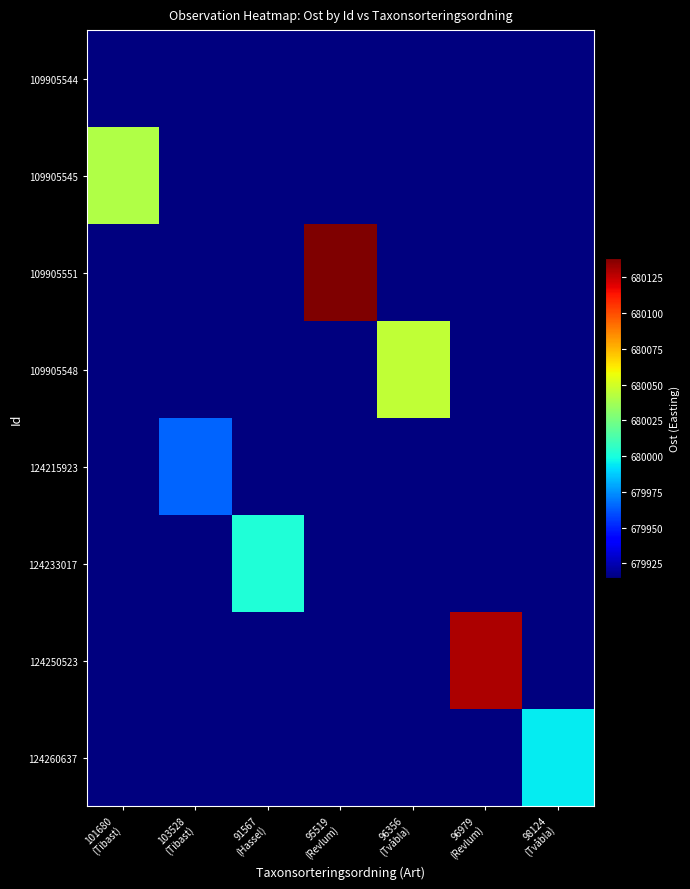

Reading right to left, list all the values displayed in this chart.

row_0: 98124
(Tvåbla)=679914.5	96979
(Revlum)=679914.5	96356
(Tvåbla)=679914.5	95519
(Revlum)=679914.5	91567
(Hassel)=679914.5	103528
(Tibast)=679914.5	101680
(Tibast)=679914.5
row_1: 98124
(Tvåbla)=679914.5	96979
(Revlum)=679914.5	96356
(Tvåbla)=679914.5	95519
(Revlum)=679914.5	91567
(Hassel)=679914.5	103528
(Tibast)=679914.5	101680
(Tibast)=680041.1
row_2: 98124
(Tvåbla)=679914.5	96979
(Revlum)=679914.5	96356
(Tvåbla)=679914.5	95519
(Revlum)=680138.5	91567
(Hassel)=679914.5	103528
(Tibast)=679914.5	101680
(Tibast)=679914.5
row_3: 98124
(Tvåbla)=679914.5	96979
(Revlum)=679914.5	96356
(Tvåbla)=680045.4	95519
(Revlum)=679914.5	91567
(Hassel)=679914.5	103528
(Tibast)=679914.5	101680
(Tibast)=679914.5
row_4: 98124
(Tvåbla)=679914.5	96979
(Revlum)=679914.5	96356
(Tvåbla)=679914.5	95519
(Revlum)=679914.5	91567
(Hassel)=679914.5	103528
(Tibast)=679965.0	101680
(Tibast)=679914.5
row_5: 98124
(Tvåbla)=679914.5	96979
(Revlum)=679914.5	96356
(Tvåbla)=679914.5	95519
(Revlum)=679914.5	91567
(Hassel)=680002.0	103528
(Tibast)=679914.5	101680
(Tibast)=679914.5
row_6: 98124
(Tvåbla)=679914.5	96979
(Revlum)=680129.0	96356
(Tvåbla)=679914.5	95519
(Revlum)=679914.5	91567
(Hassel)=679914.5	103528
(Tibast)=679914.5	101680
(Tibast)=679914.5
row_7: 98124
(Tvåbla)=679995.0	96979
(Revlum)=679914.5	96356
(Tvåbla)=679914.5	95519
(Revlum)=679914.5	91567
(Hassel)=679914.5	103528
(Tibast)=679914.5	101680
(Tibast)=679914.5